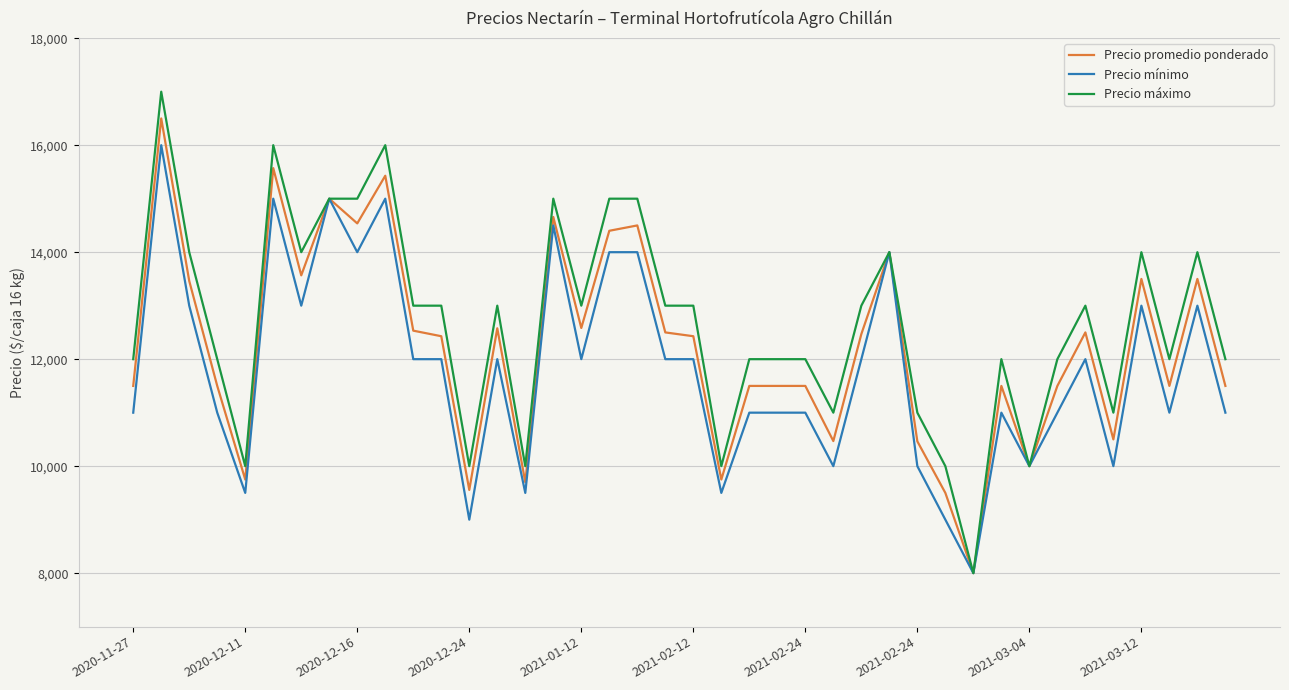

What are all the series names shown in the legend?

Precio promedio ponderado, Precio mínimo, Precio máximo